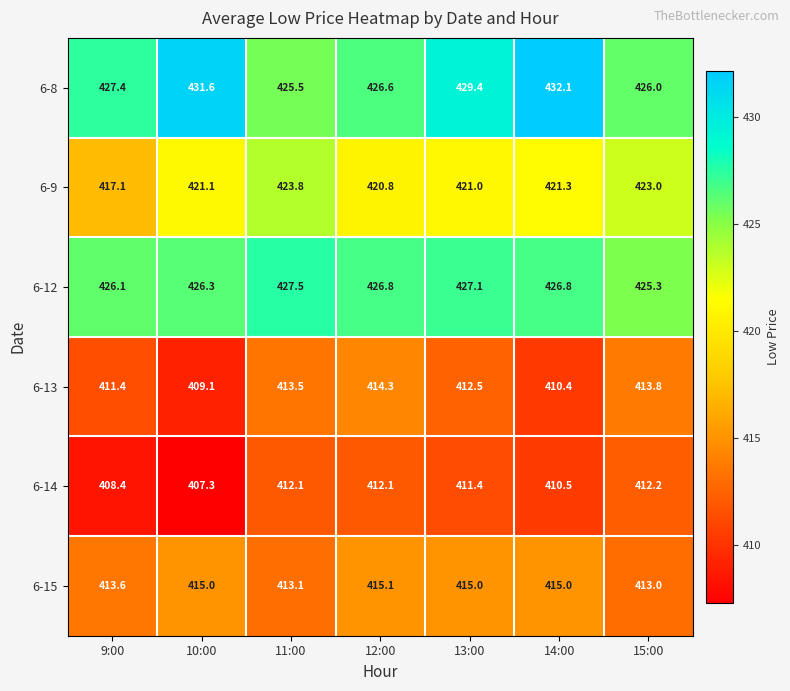

What is the minimum value for 6-12?

425.3